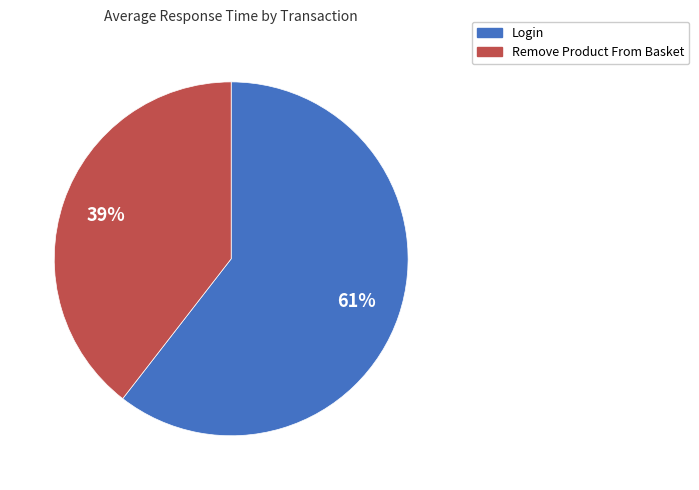

To the nearest percent, what percentage of the pie is Remove Product From Basket?

39%